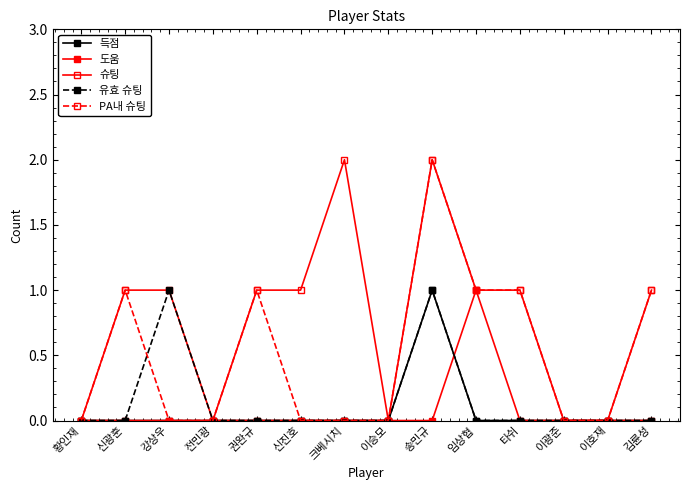

Between 이광준 and 전민광, which is larger?

이광준